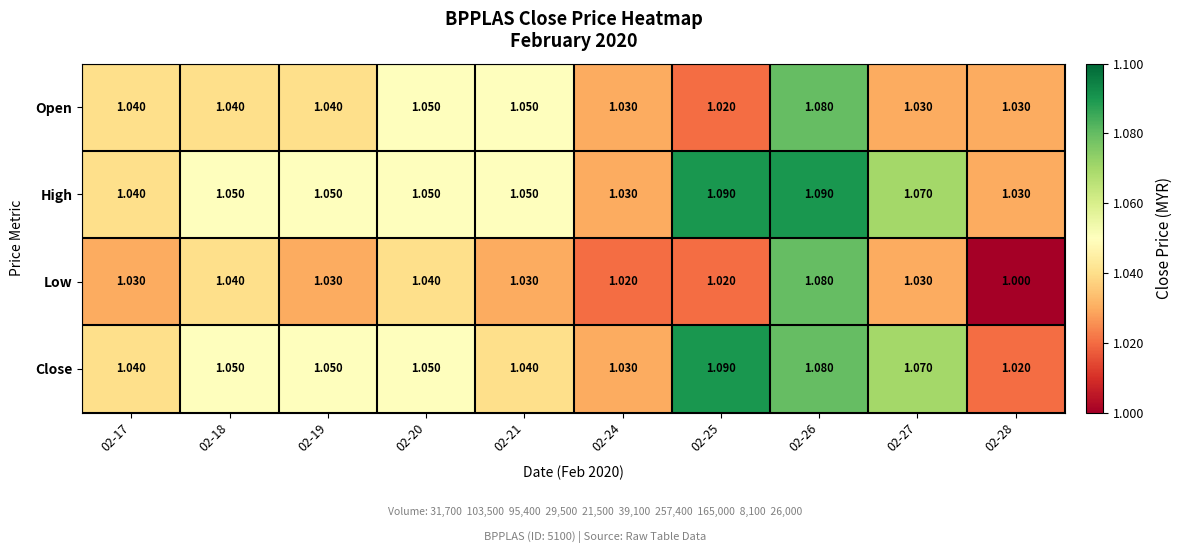

Which series has the widest spread of values?

Low